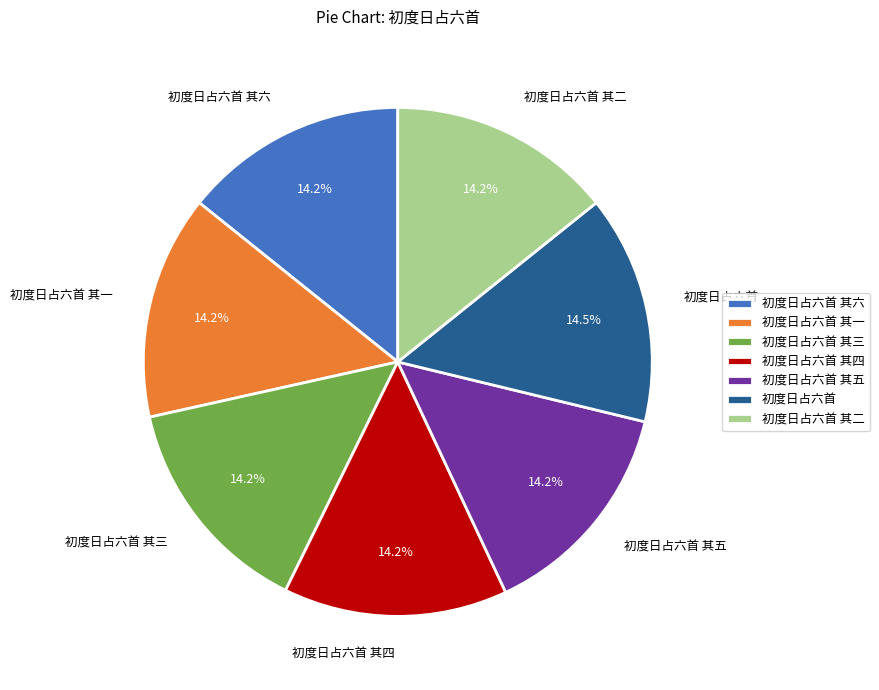

Is 初度日占六首 其一 the majority of the pie?

No